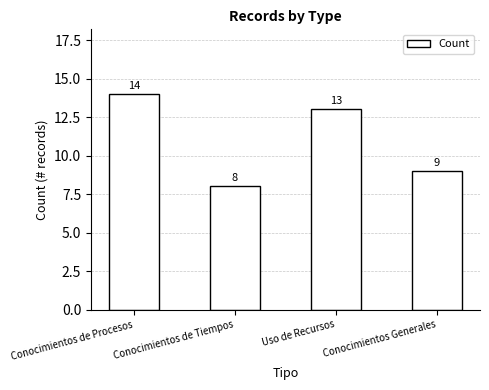

What is the difference between the maximum and minimum values?

6